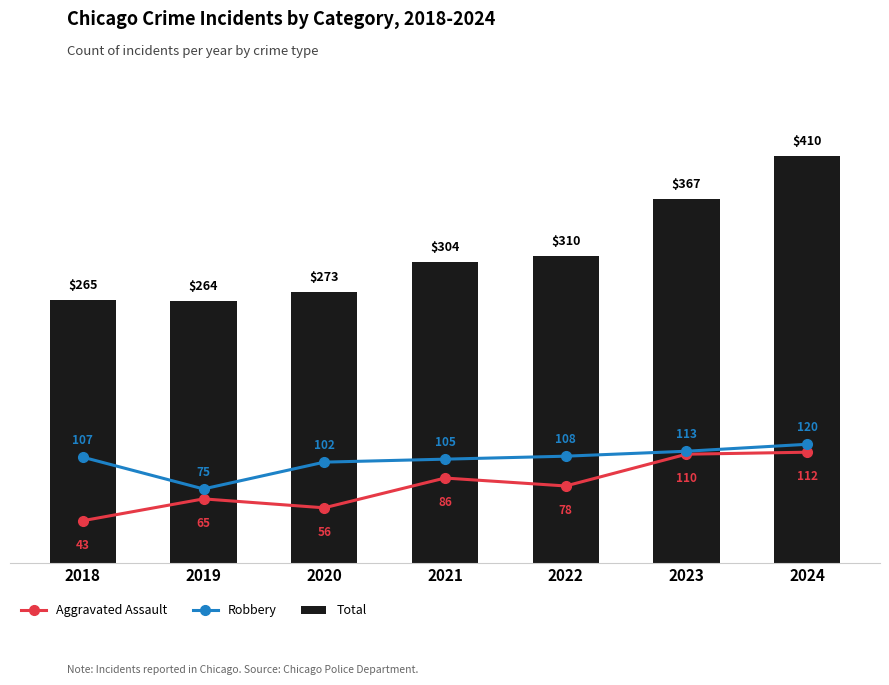

At how many categories does at least one series exceed 233?

7